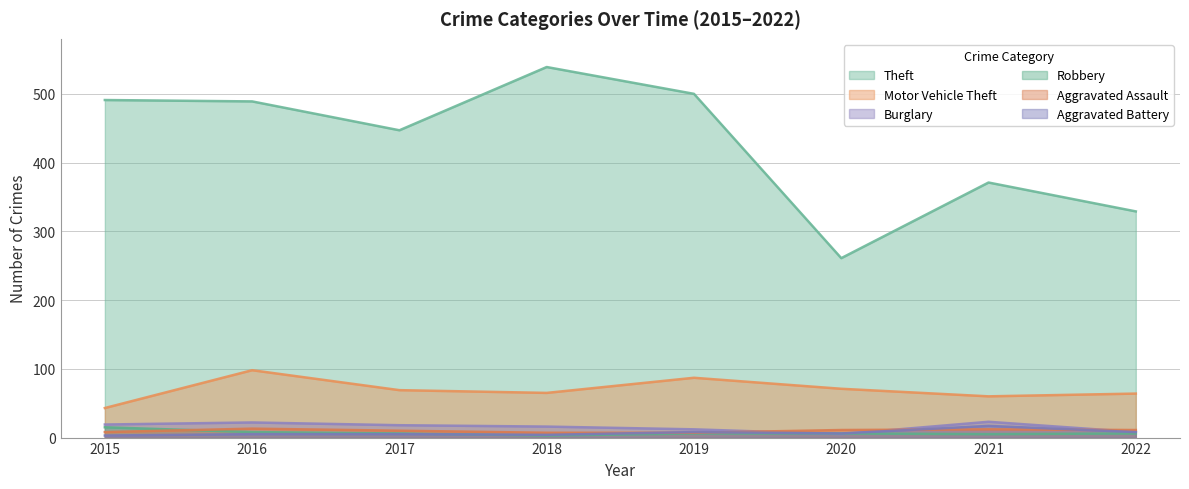

True or false: Aggravated Battery has a value of 6 at 2021.

False